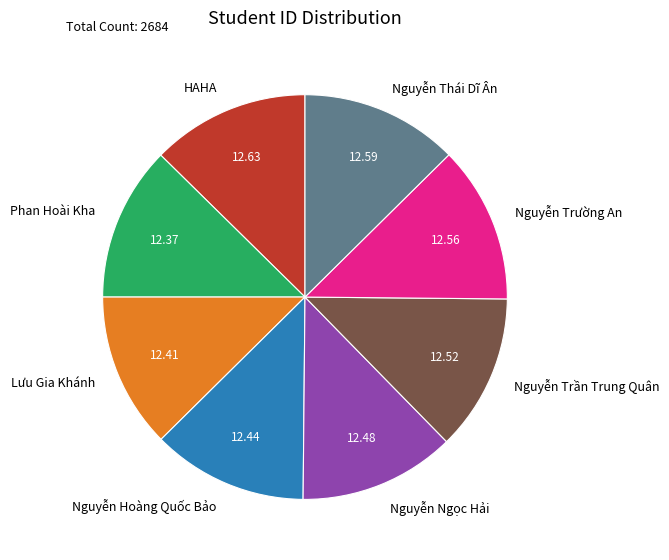

Is the sum of HAHA and Nguyễn Hoàng Quốc Bảo greater than half?

No